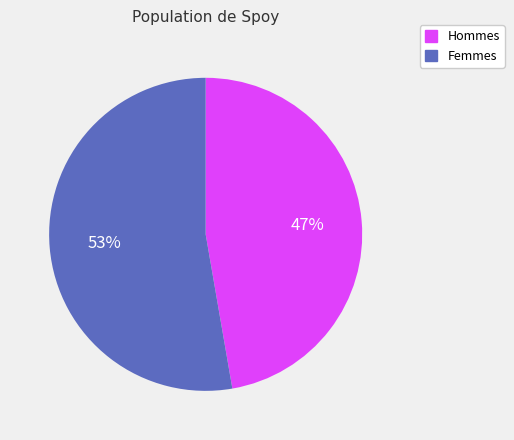

To the nearest percent, what is the average slice percentage?

50%